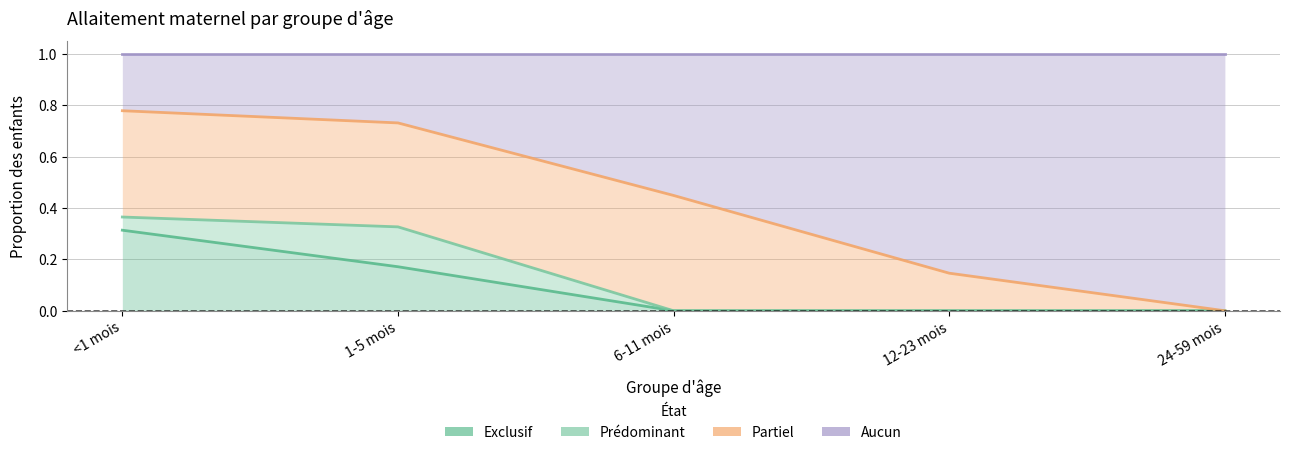

Which label corresponds to the largest value in the chart?

<1 mois